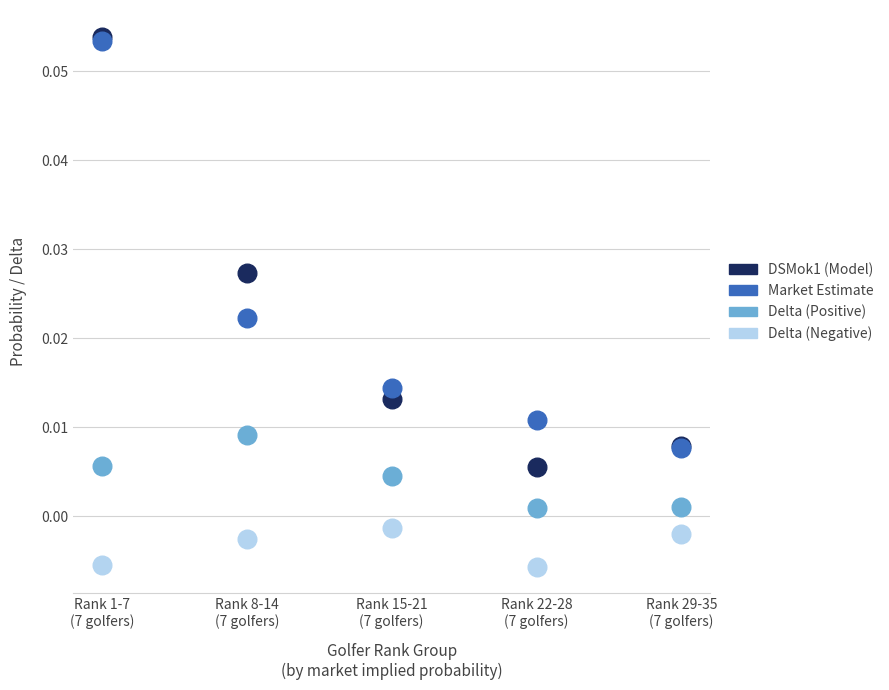

Which series contains the lowest Y value?

Delta (Negative)